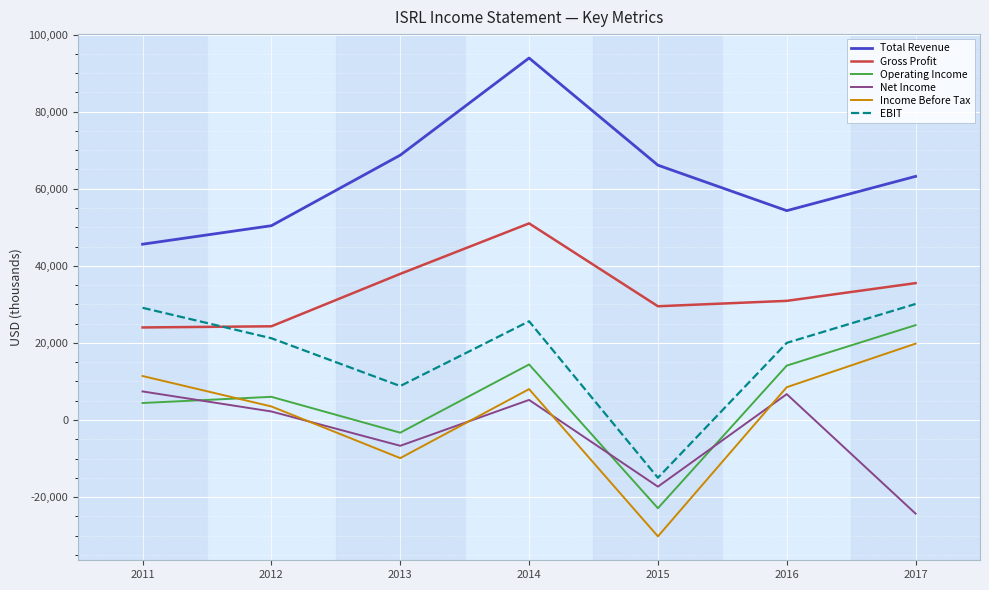

What is the minimum value for Gross Profit?

24000